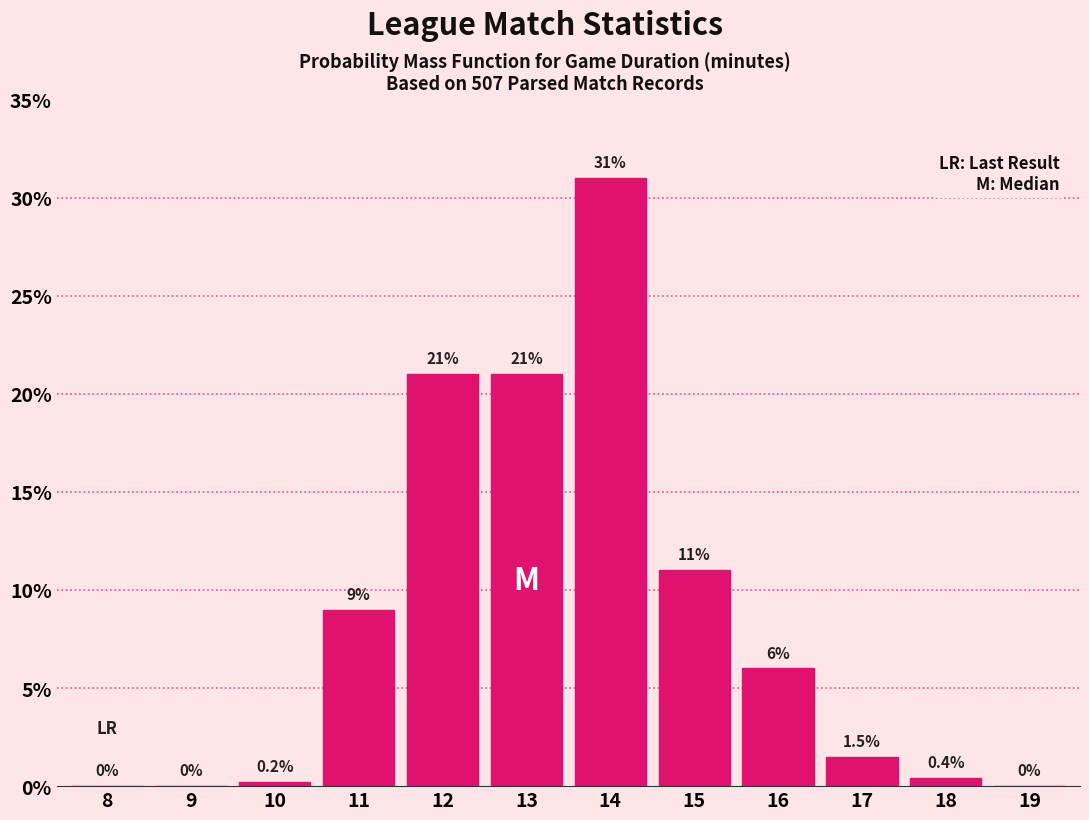

Reading left to right, transcribe all the data shown in this chart.

8=0.0	9=0.0	10=0.2	11=9.0	12=21.0	13=21.0	14=31.0	15=11.0	16=6.0	17=1.5	18=0.4	19=0.0